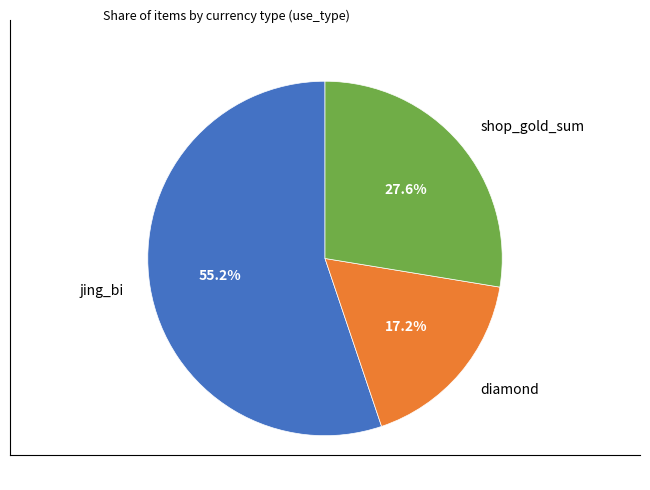

Rank the categories by value from lowest to highest.

diamond, shop_gold_sum, jing_bi